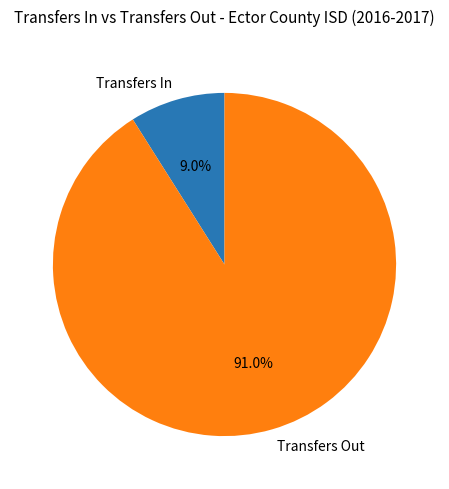

Which has a higher value, Transfers Out or Transfers In?

Transfers Out